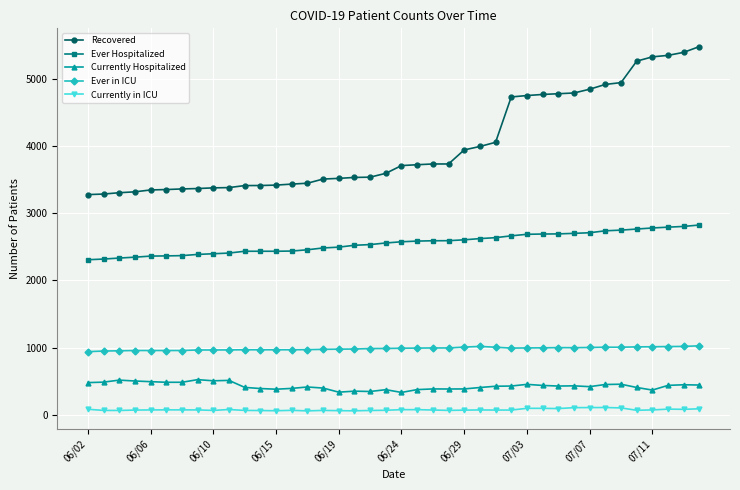

Rank the series by their maximum value, from highest to lowest.

Recovered, Ever Hospitalized, Ever in ICU, Currently Hospitalized, Currently in ICU